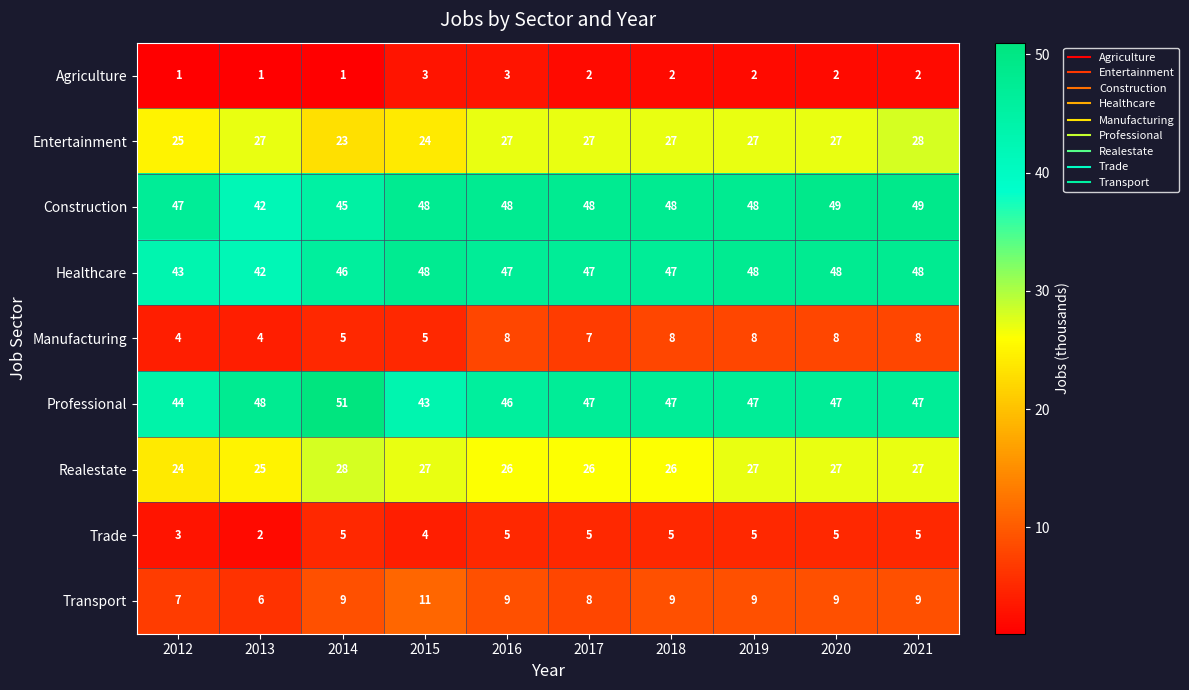

At how many categories does at least one series exceed 21?

10